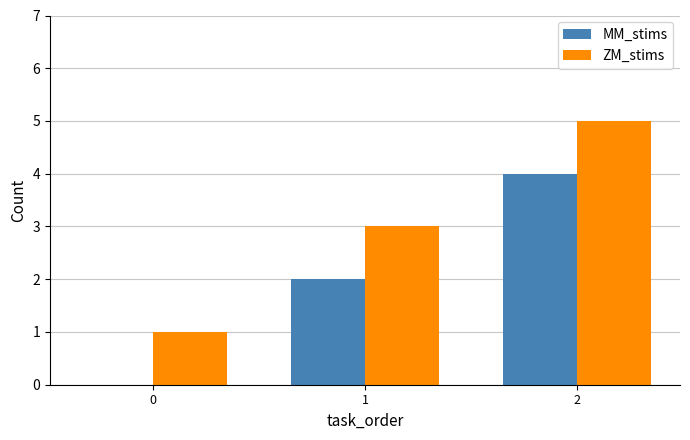

Is the value of ZM_stims at 1 greater than the value of MM_stims at 1?

Yes